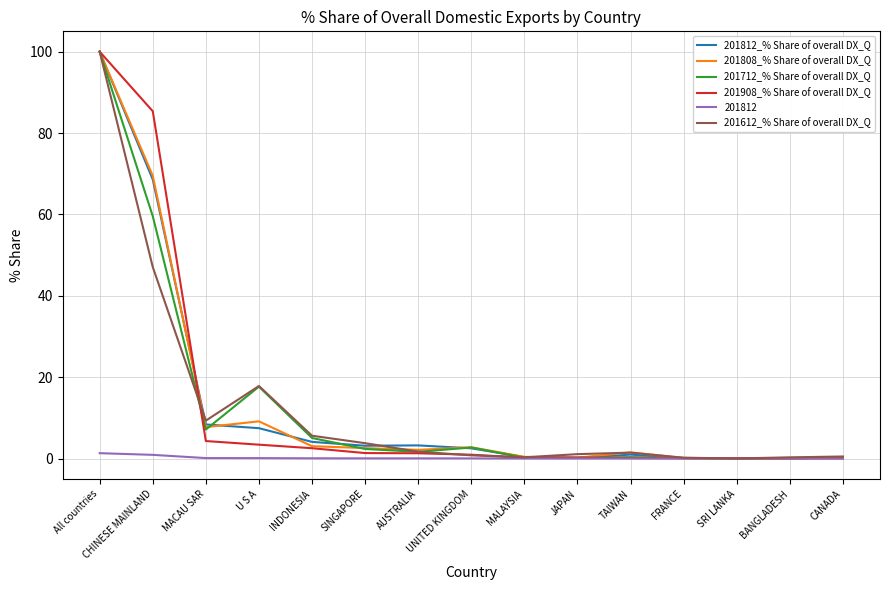

Is the value of 201808_% Share of overall DX_Q at U S A greater than the value of 201612_% Share of overall DX_Q at SRI LANKA?

Yes